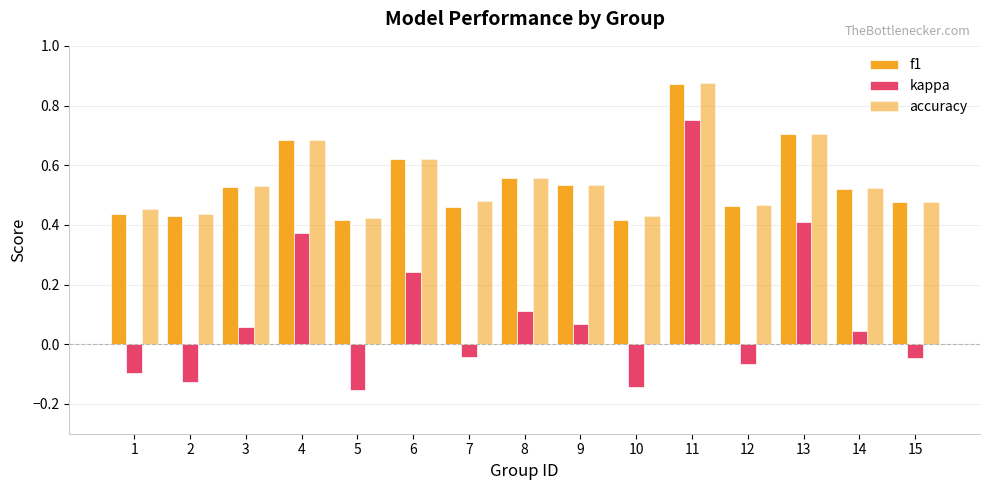

Which label corresponds to the smallest value in the chart?

5